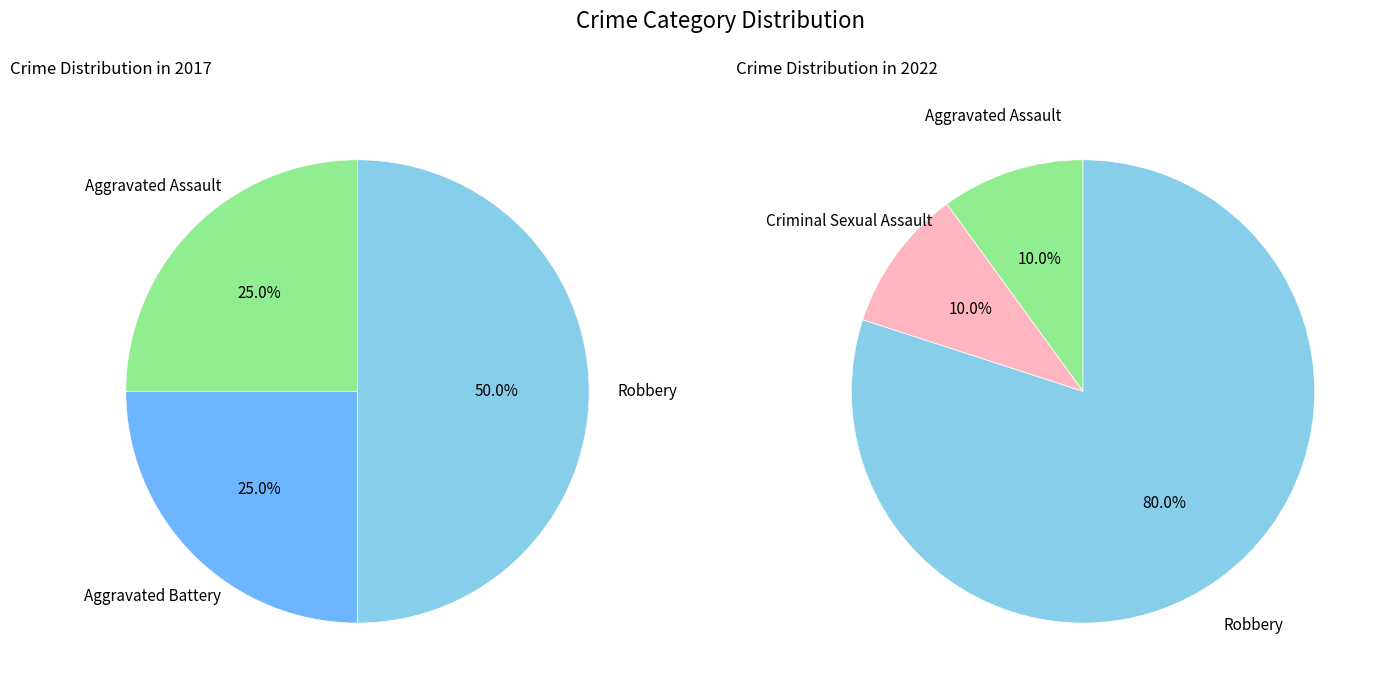

What portion of the pie excludes 2?

100.0%